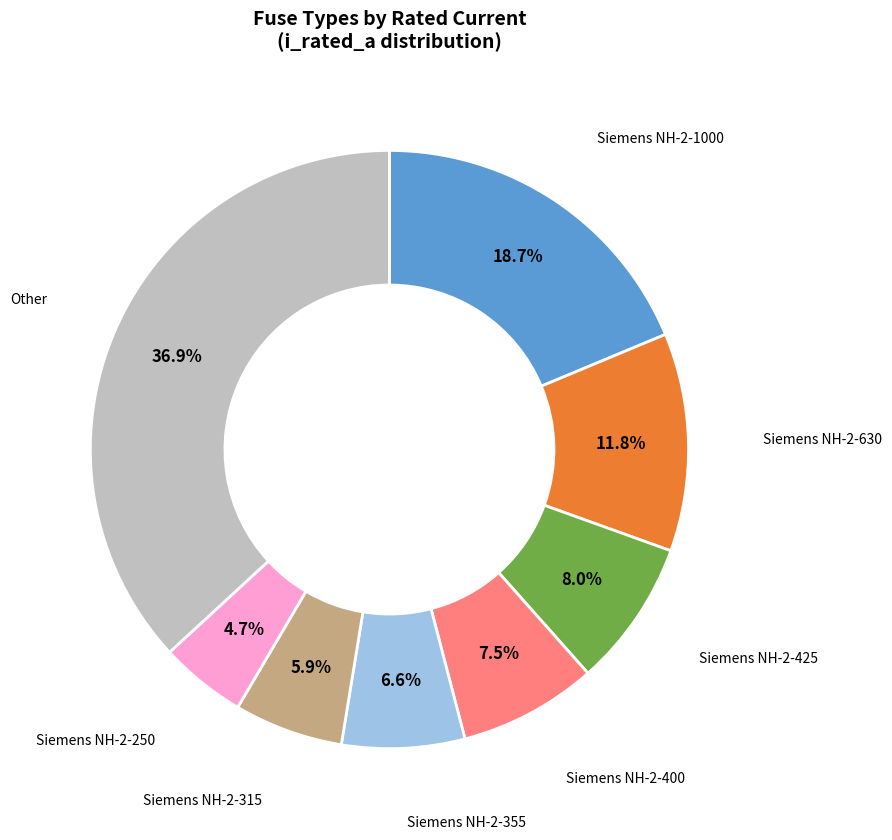

To the nearest percent, what is the difference between the largest and smallest slice percentages?

32%